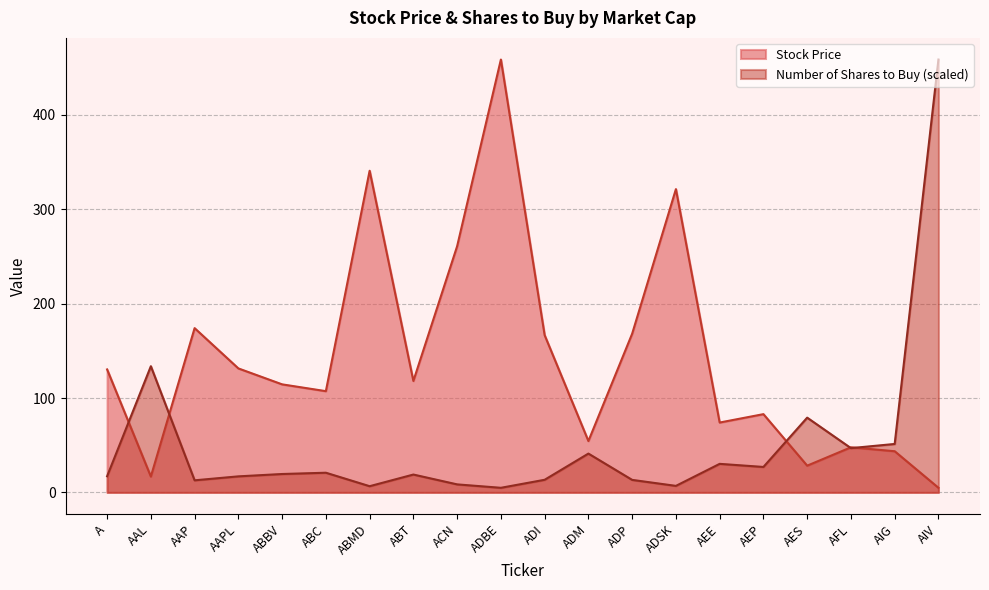

Is the value of Number of Shares to Buy at AEP greater than the value of Stock Price at AEE?

No